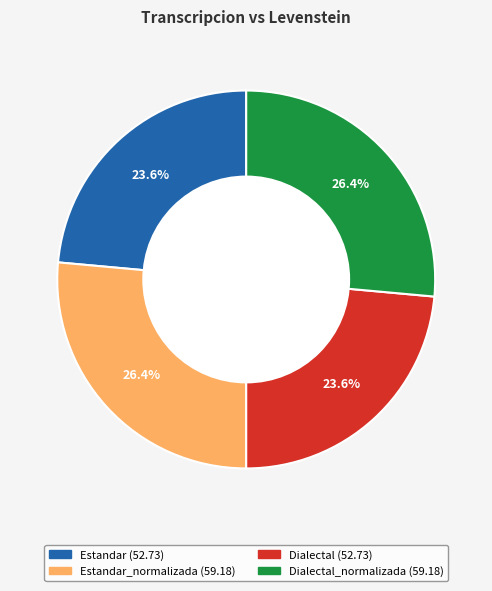

Is there a majority slice in this chart?

No